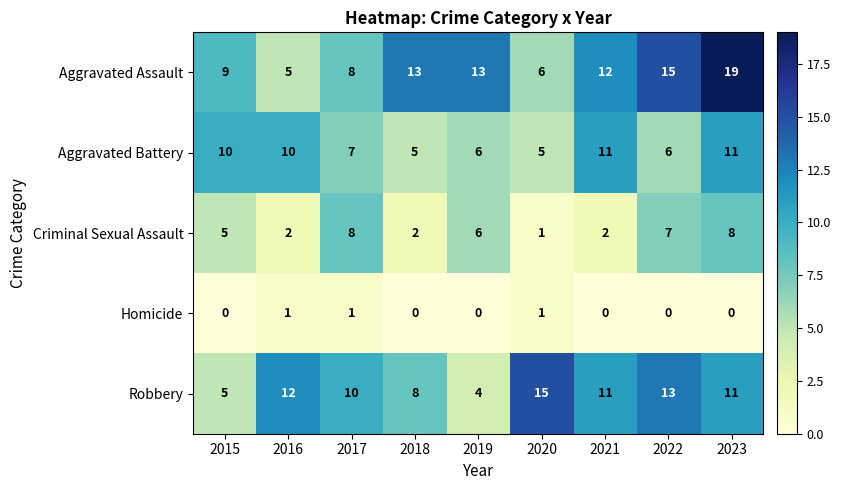

The value of Robbery at 2017 is 5. True or false?

False